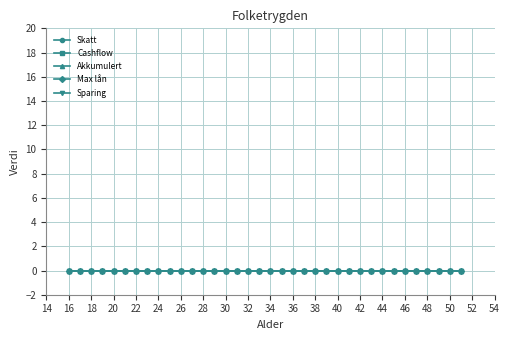

True or false: Sparing and Cashflow cross at least once.

False